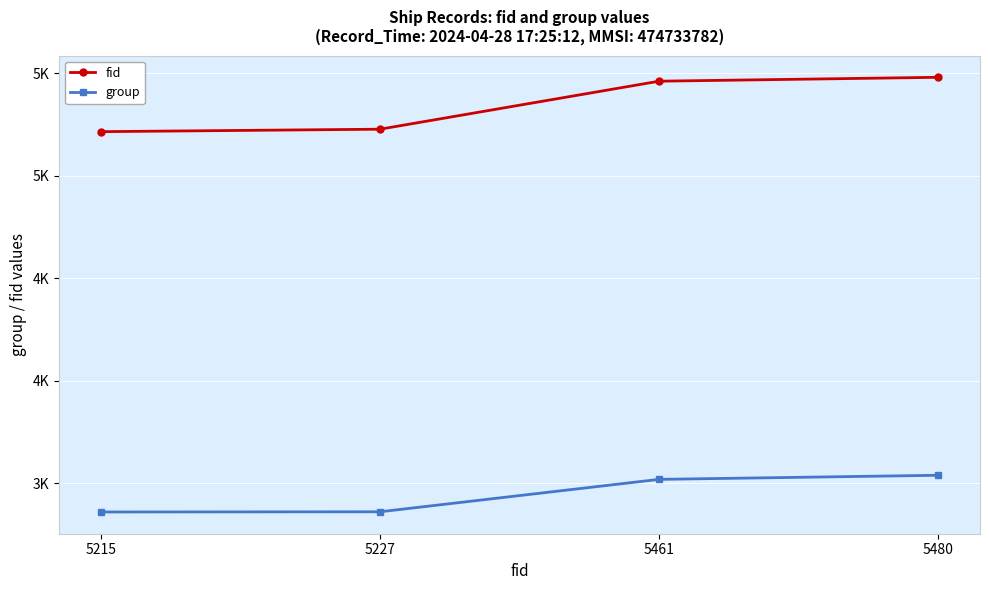

What is the difference between the highest and lowest values at 5480?

1940